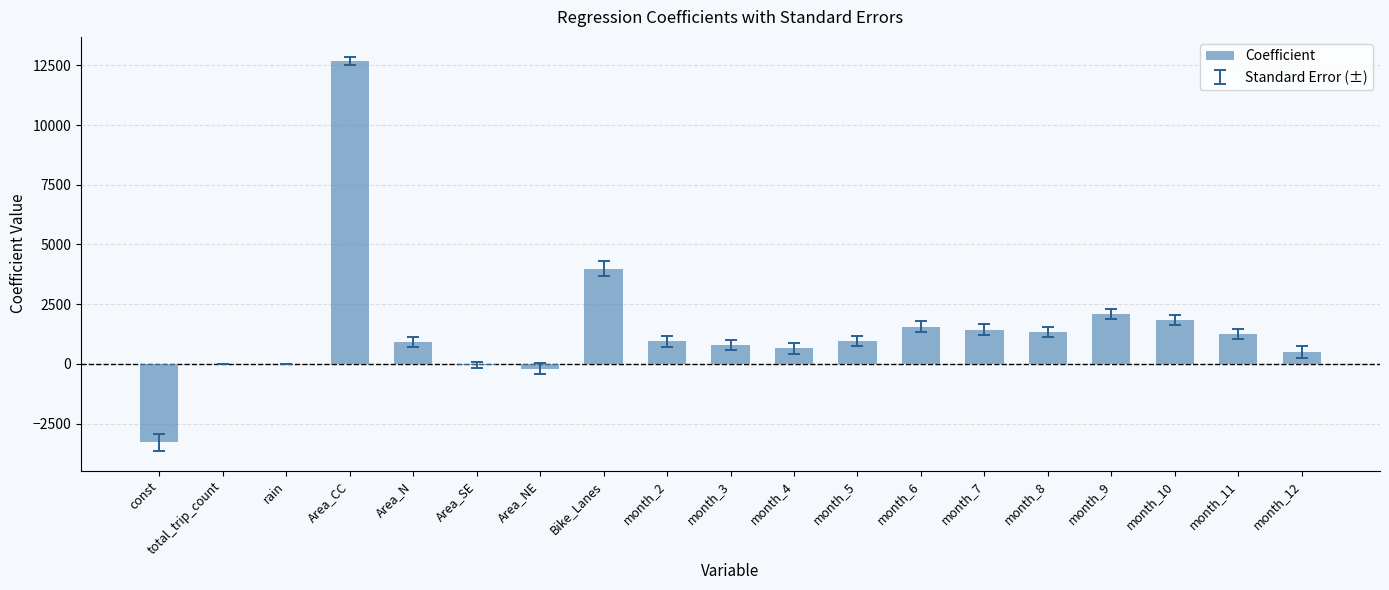

True or false: the data shows 2156.0 at month_7.

False